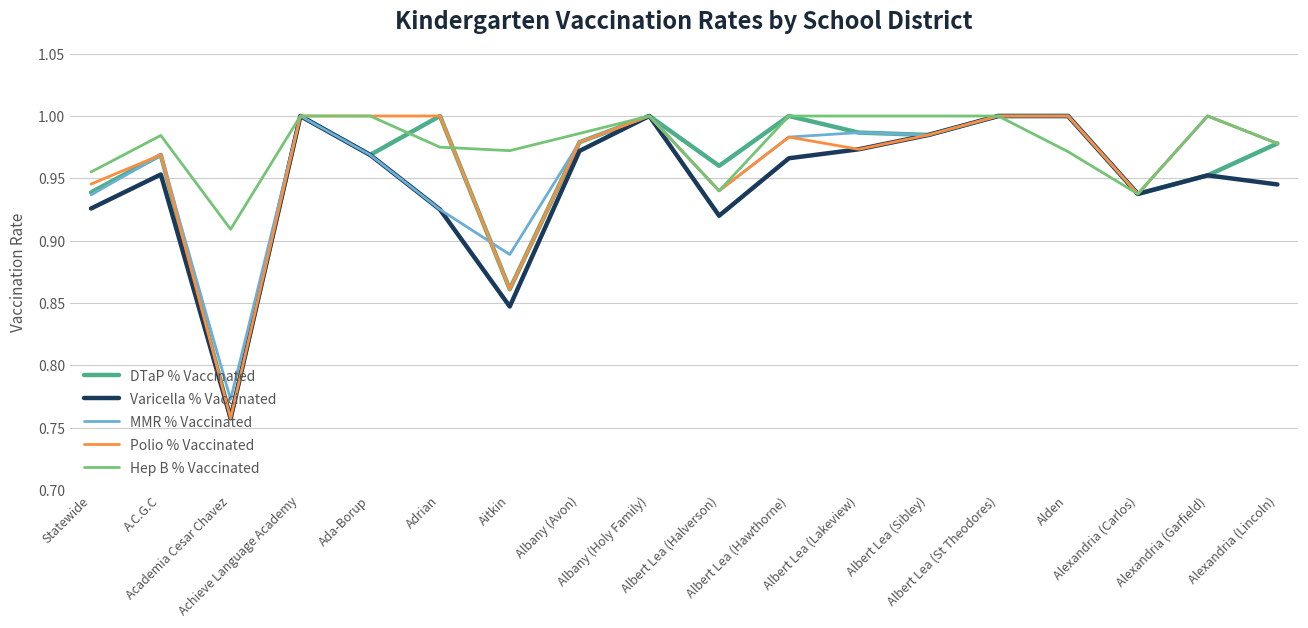

What is the average value of the Varicella % Vaccinated series?

0.9